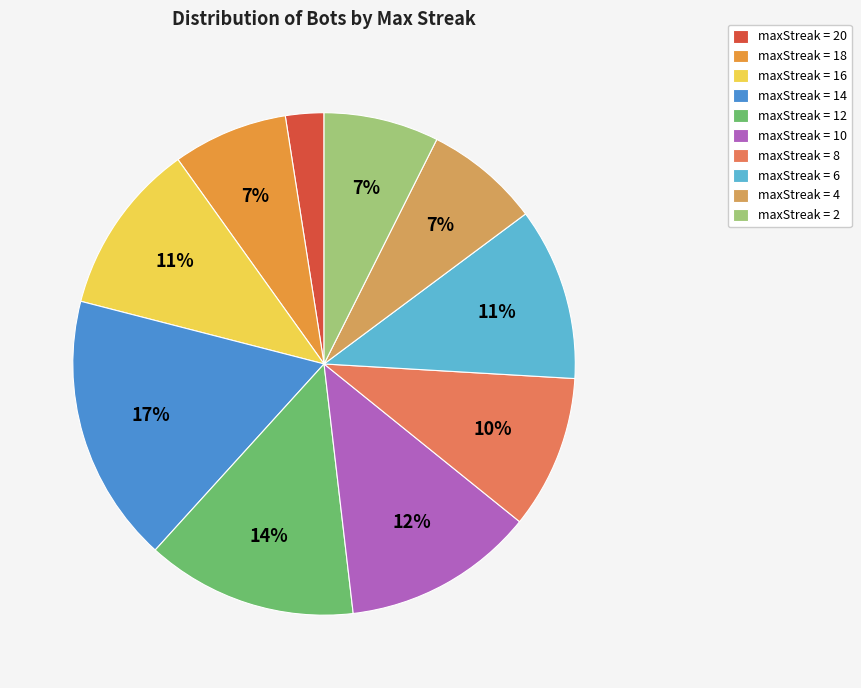

How many slices are in this pie chart?

10